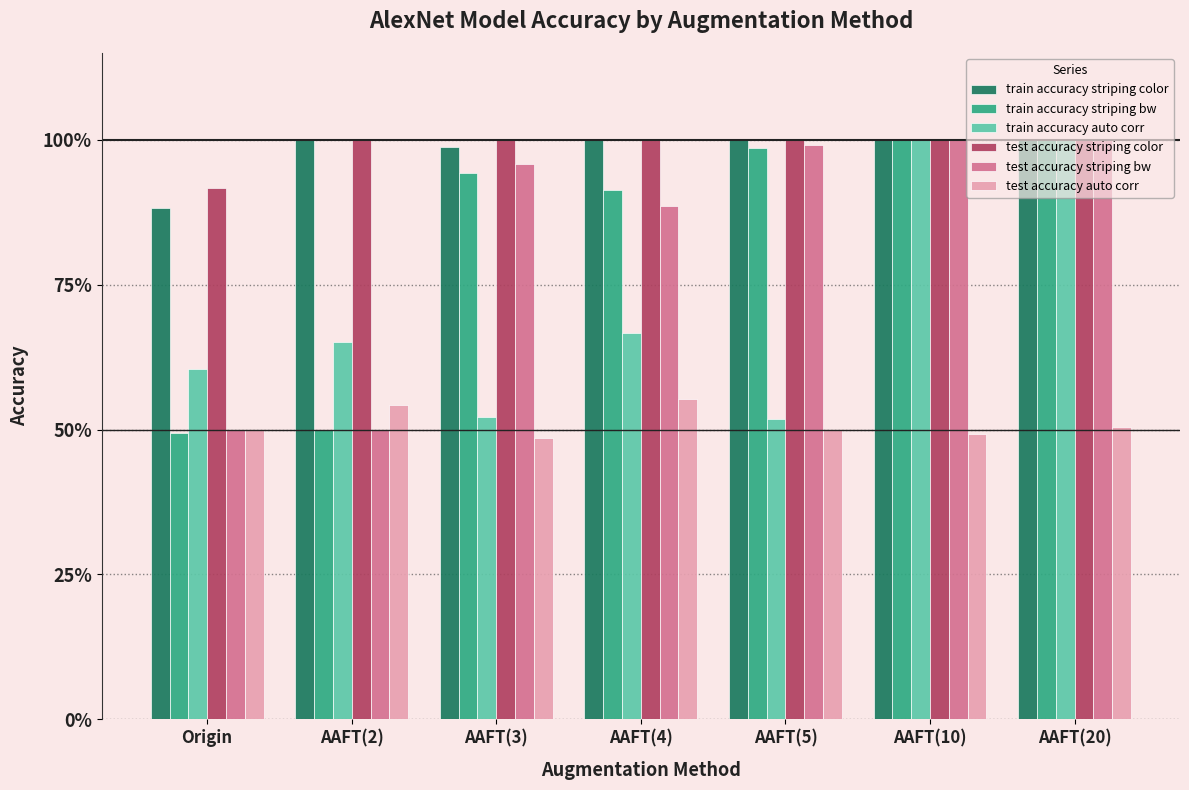

Which series has the largest range (max minus min)?

train accuracy striping bw